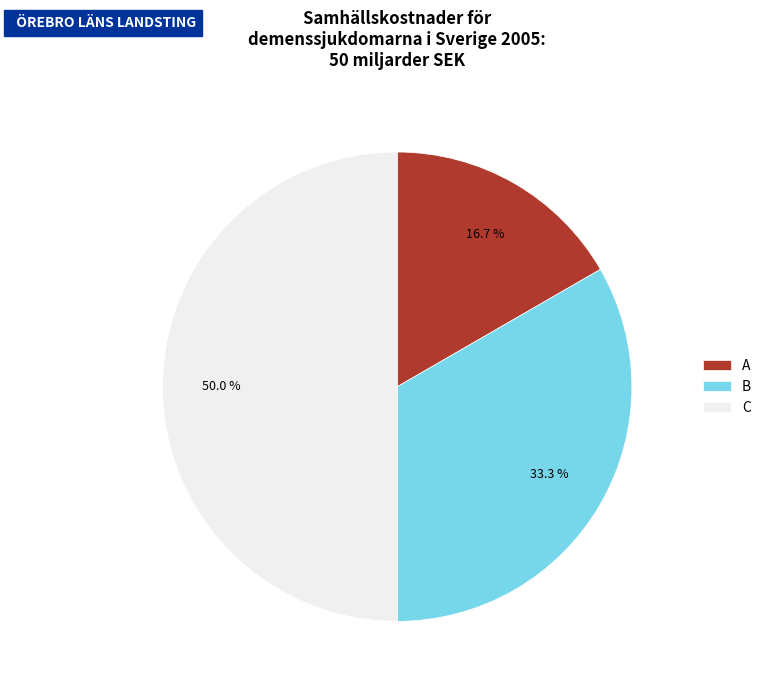

Rank the categories by value from highest to lowest.

C, B, A